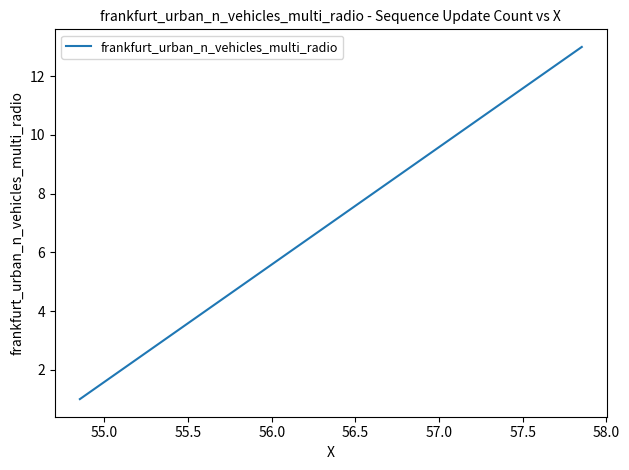

What is the greatest value displayed?

13